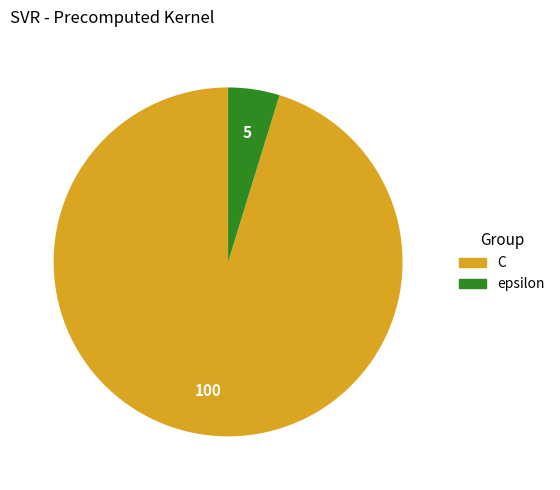

Which category accounts for the majority?

C